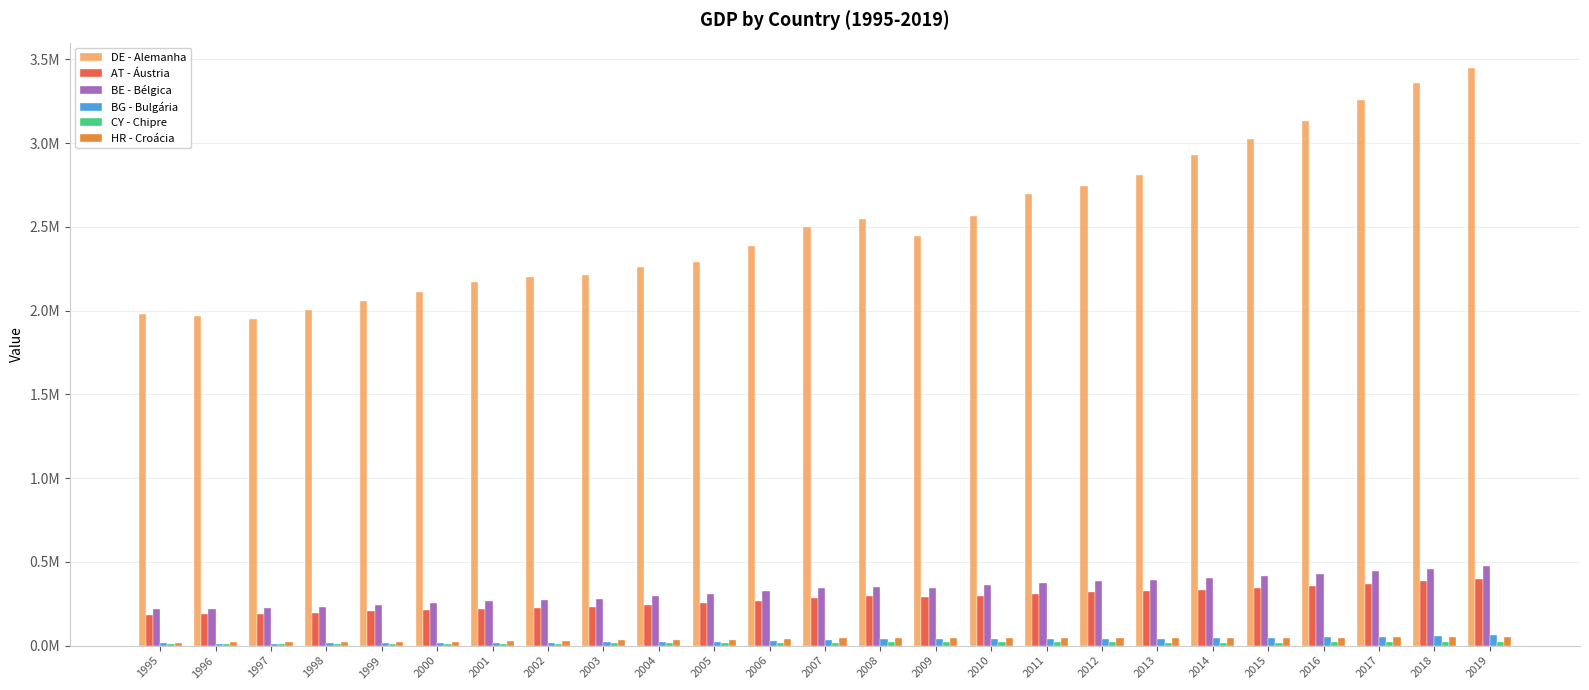

Reading left to right, extract all data points from this chart.

DE - Alemanha: 1995=1977604.1	1996=1967956.2	1997=1952617.8	1998=2000815.9	1999=2059480.0	2000=2109090.0	2001=2172540.0	2002=2198120.0	2003=2211570.0	2004=2262520.0	2005=2288310.0	2006=2385080.0	2007=2499550.0	2008=2546490.0	2009=2445730.0	2010=2564400.0	2011=2693560.0	2012=2745310.0	2013=2811350.0	2014=2927430.0	2015=3026180.0	2016=3134740.0	2017=3259860.0	2018=3356410.0	2019=3449050.0
AT - Áustria: 1995=184351.3	1996=186968.1	1997=187853.7	1998=195011.9	1999=203850.6	2000=213606.5	2001=220525.1	2002=226735.2	2003=231862.5	2004=242348.3	2005=254075.0	2006=267824.5	2007=283978.0	2008=293761.9	2009=288044.0	2010=295896.6	2011=310128.7	2012=318653.0	2013=323910.2	2014=333146.1	2015=344269.2	2016=357299.7	2017=370295.8	2018=385711.9	2019=398682.4
BE - Bélgica: 1995=220251.5	1996=219965.3	1997=223032.7	1998=231015.7	1999=242307.6	2000=256376.4	2001=264334.9	2002=273255.9	2003=281200.2	2004=296819.7	2005=310037.6	2006=325151.5	2007=343618.9	2008=351743.1	2009=346472.8	2010=363140.1	2011=375967.8	2012=386174.7	2013=392880.0	2014=403003.3	2015=416701.4	2016=430231.1	2017=445956.6	2018=459531.6	2019=473085.1
BG - Bulgária: 1995=14512.8	1996=9829.9	1997=10064.7	1998=13437.6	1999=12804.4	2000=14406.8	2001=15905.3	2002=17478.3	2003=18798.3	2004=21093.2	2005=24039.9	2006=27410.0	2007=32444.5	2008=37217.7	2009=37400.2	2010=38044.1	2011=41252.6	2012=42033.5	2013=41885.4	2014=42876.1	2015=45675.8	2016=48620.5	2017=52310.0	2018=56086.9	2019=60675.3
CY - Chipre: 1995=7596.0	1996=7890.1	1997=8414.2	1998=9152.6	1999=9839.8	2000=10804.6	2001=11602.9	2002=12082.9	2003=12871.3	2004=13937.9	2005=15039.3	2006=16263.8	2007=17591.1	2008=19009.6	2009=18675.5	2010=19410.0	2011=19803.0	2012=19440.8	2013=17995.0	2014=17408.5	2015=17826.9	2016=18872.9	2017=20039.7	2018=21137.9	2019=21943.6
HR - Croácia: 1995=17349.7	1996=18939.0	1997=21122.8	1998=22695.5	1999=21968.4	2000=23468.1	2001=25842.6	2002=28475.0	2003=30727.9	2004=33480.5	2005=36484.5	2006=40198.9	2007=43991.4	2008=47998.3	2009=45064.1	2010=45111.8	2011=44793.0	2012=43940.8	2013=43703.2	2014=43401.3	2015=44616.4	2016=46615.5	2017=49094.4	2018=51625.1	2019=53936.7